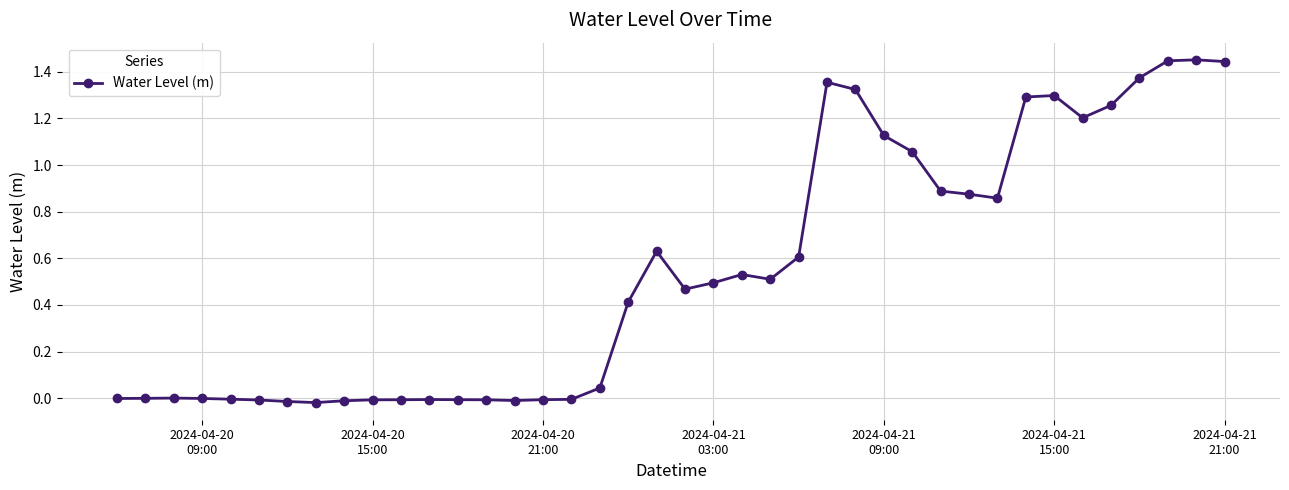

How many categories are shown in the chart?

40